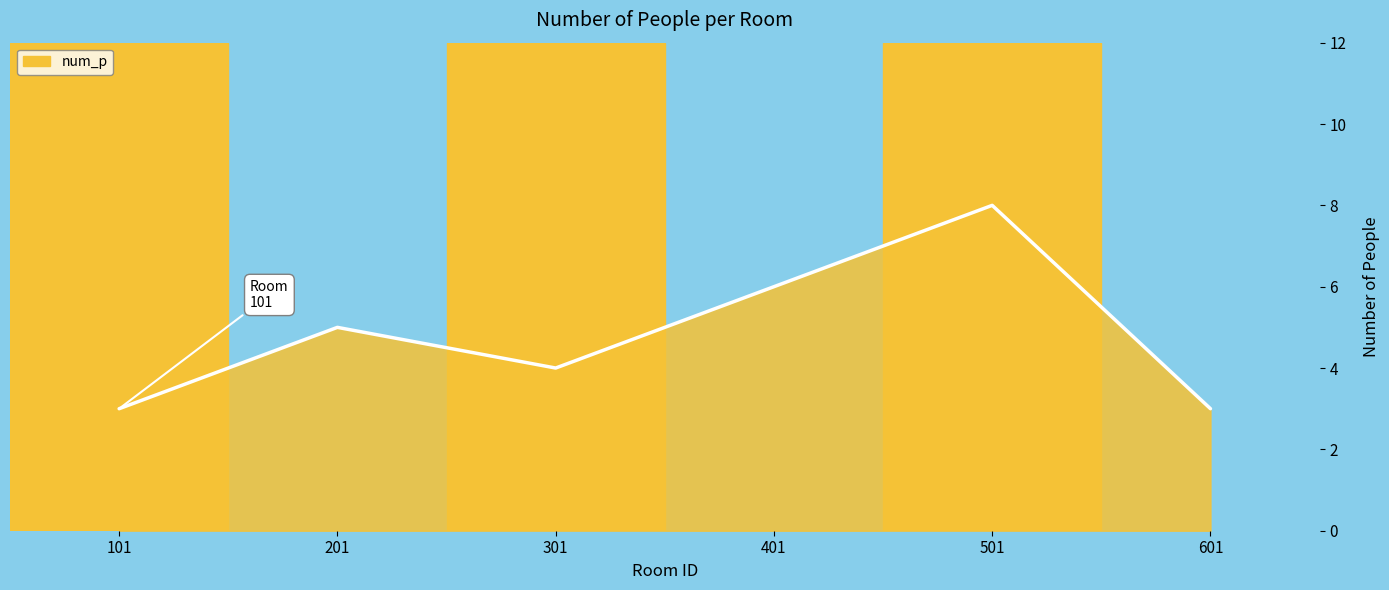

What is the difference between the maximum and minimum values?

5